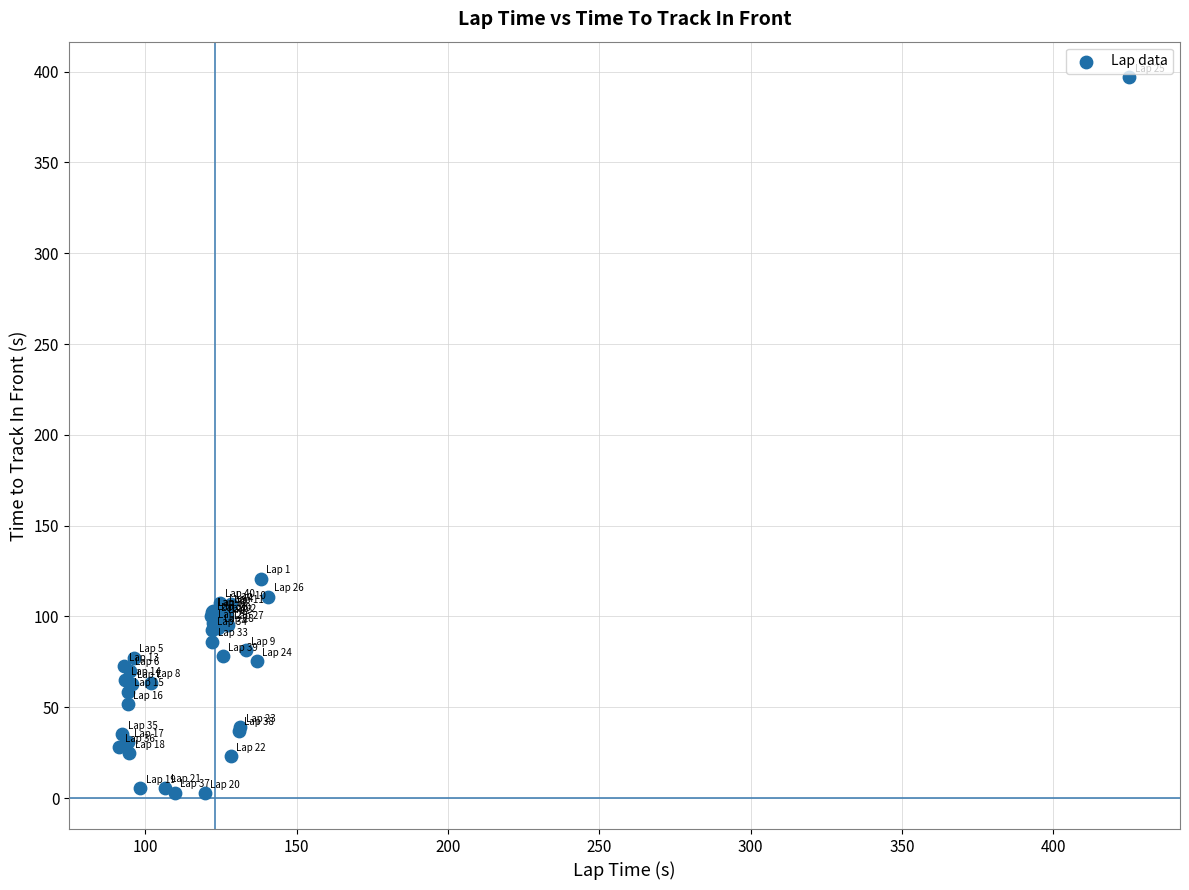

What Y value in the scatter plot is closest to 199?

120.8